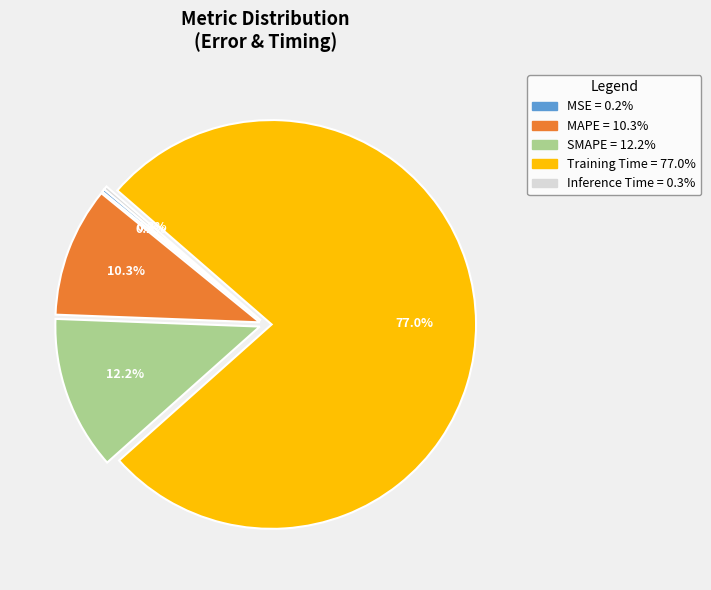

What is the total percentage of Training Time and MAPE?

87.3%